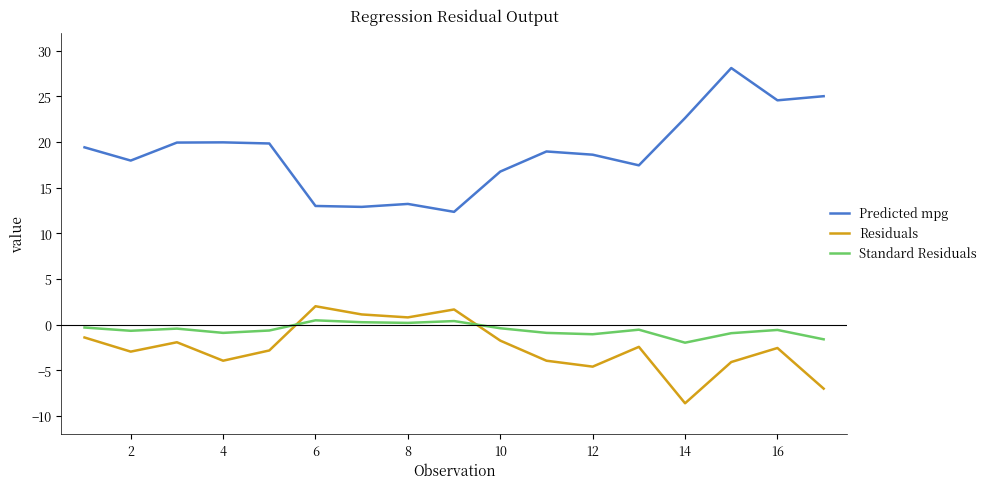

What is the difference between the maximum and minimum values in the Residuals series?

10.6